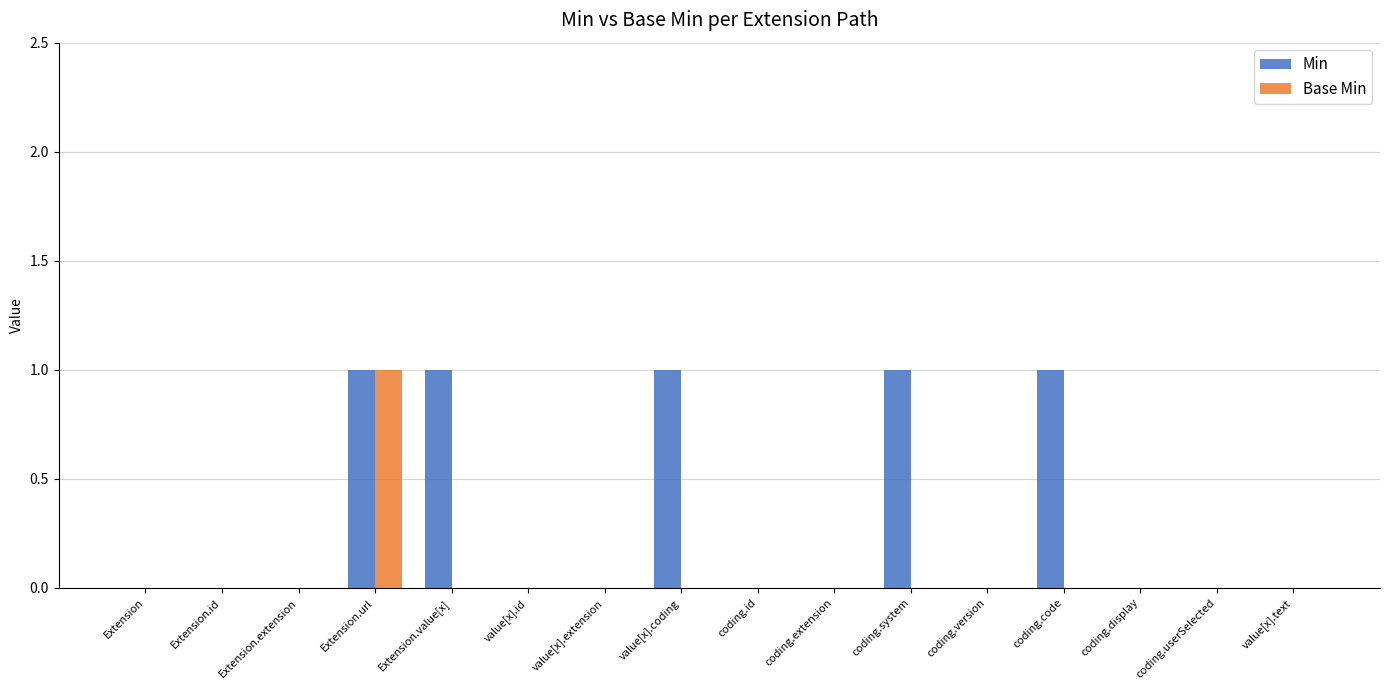

Reading right to left, list all the values displayed in this chart.

Min: 0	0	0	1	0	1	0	0	1	0	0	1	1	0	0	0
Base Min: 0	0	0	0	0	0	0	0	0	0	0	0	1	0	0	0